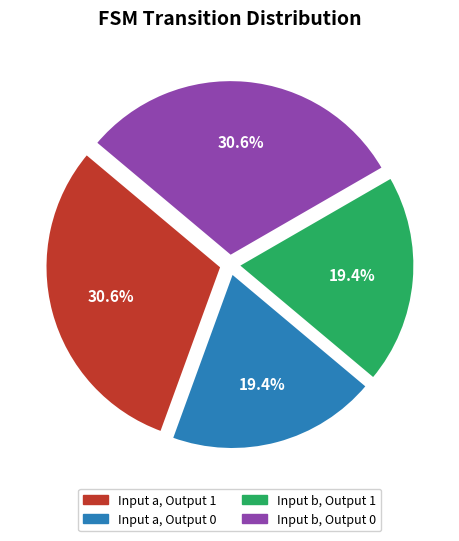

Is Input b, Output 1 the majority of the pie?

No